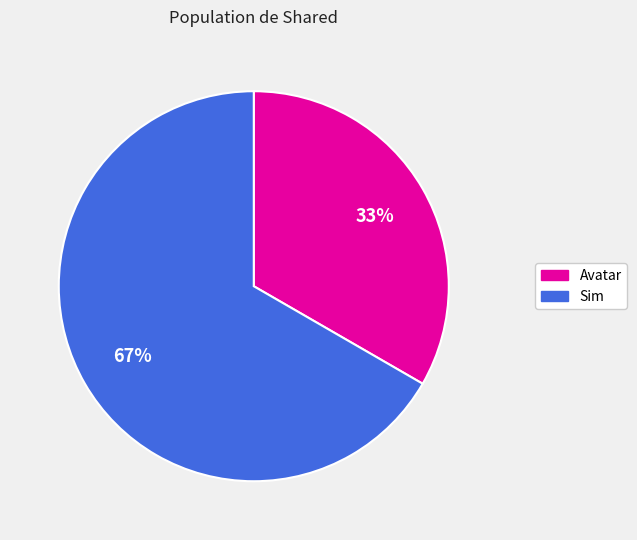

To the nearest percent, what portion does Sim represent?

67%